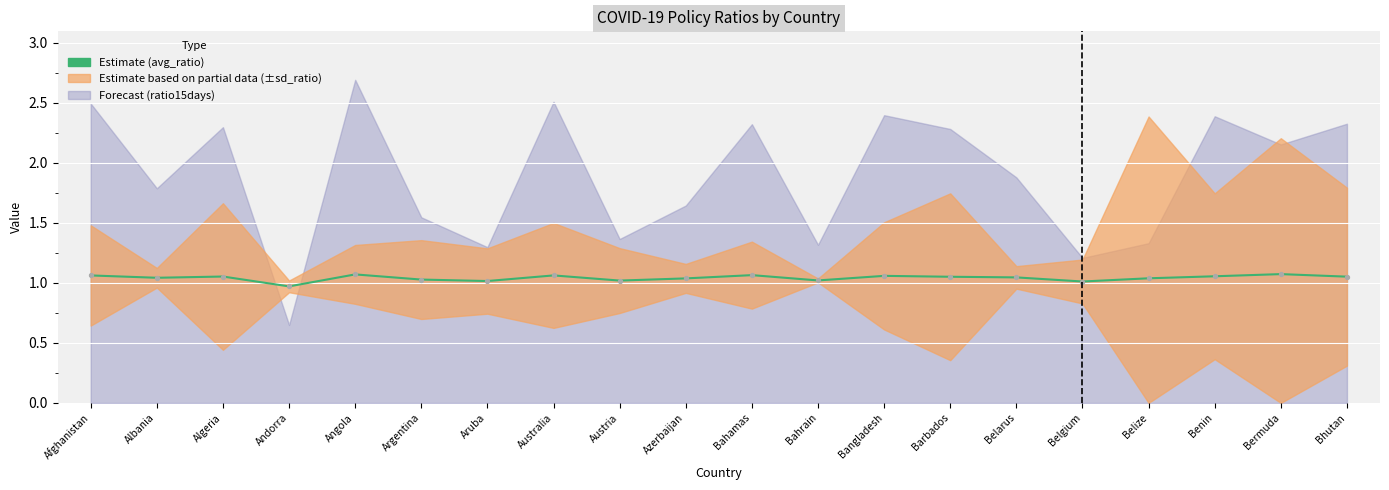

What is the ratio of the value at Aruba to the value at Angola?

0.9